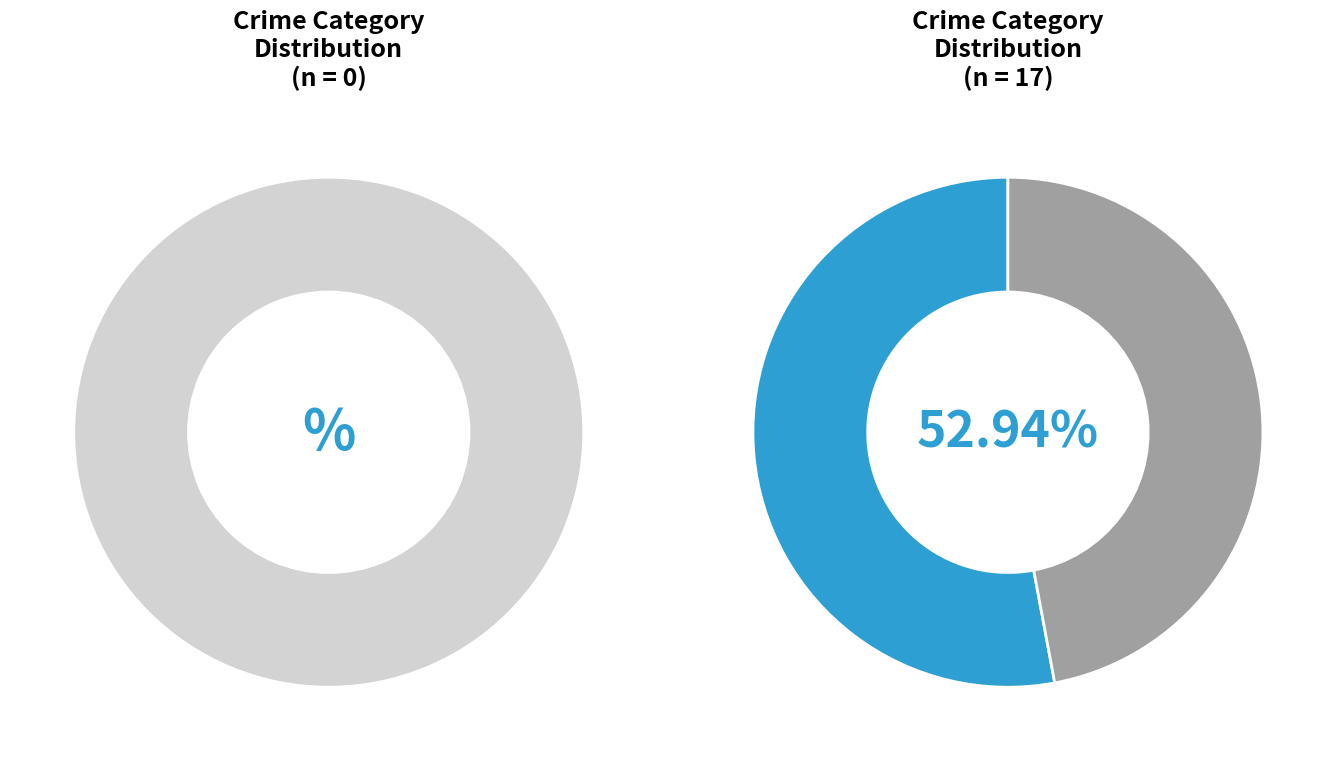

Which category accounts for the majority?

Theft